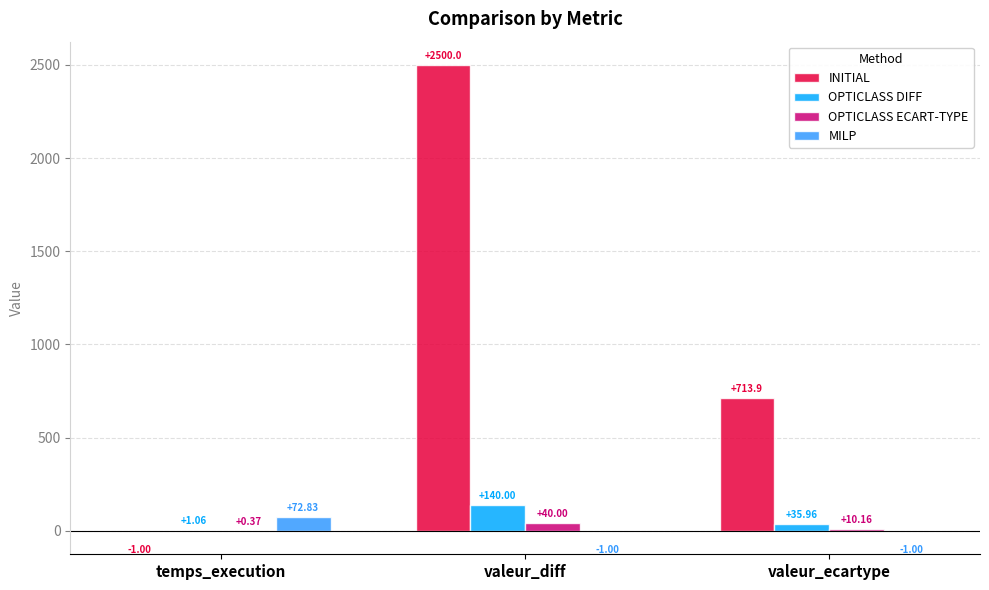

Where does the INITIAL series first go above 713?

valeur_diff